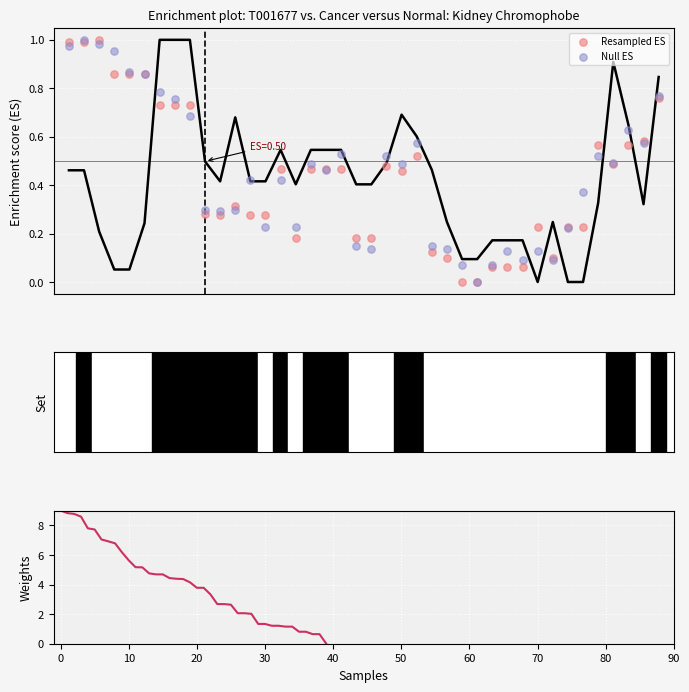

Which series contains the highest Y value?

Weights